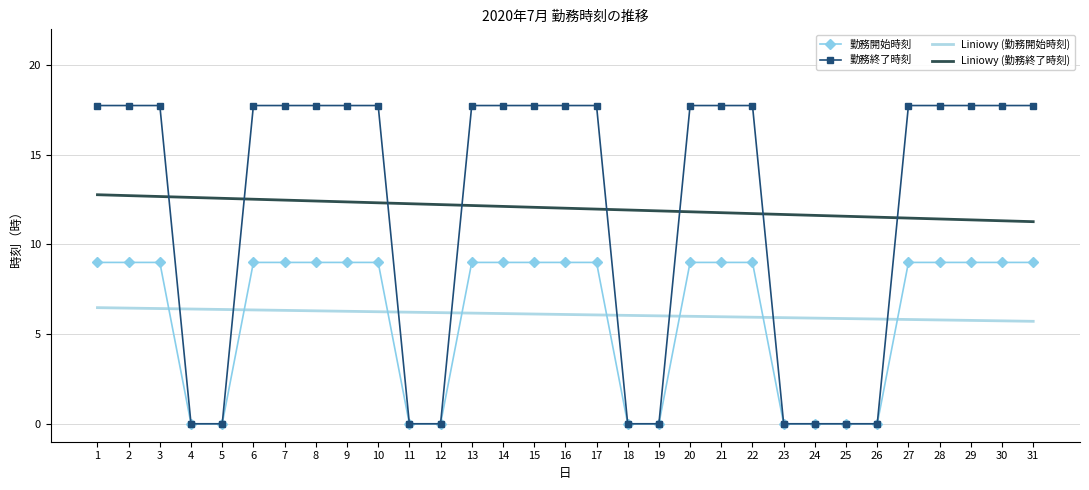

True or false: Liniowy (勤務開始時刻) and 勤務終了時刻 intersect in this chart.

True